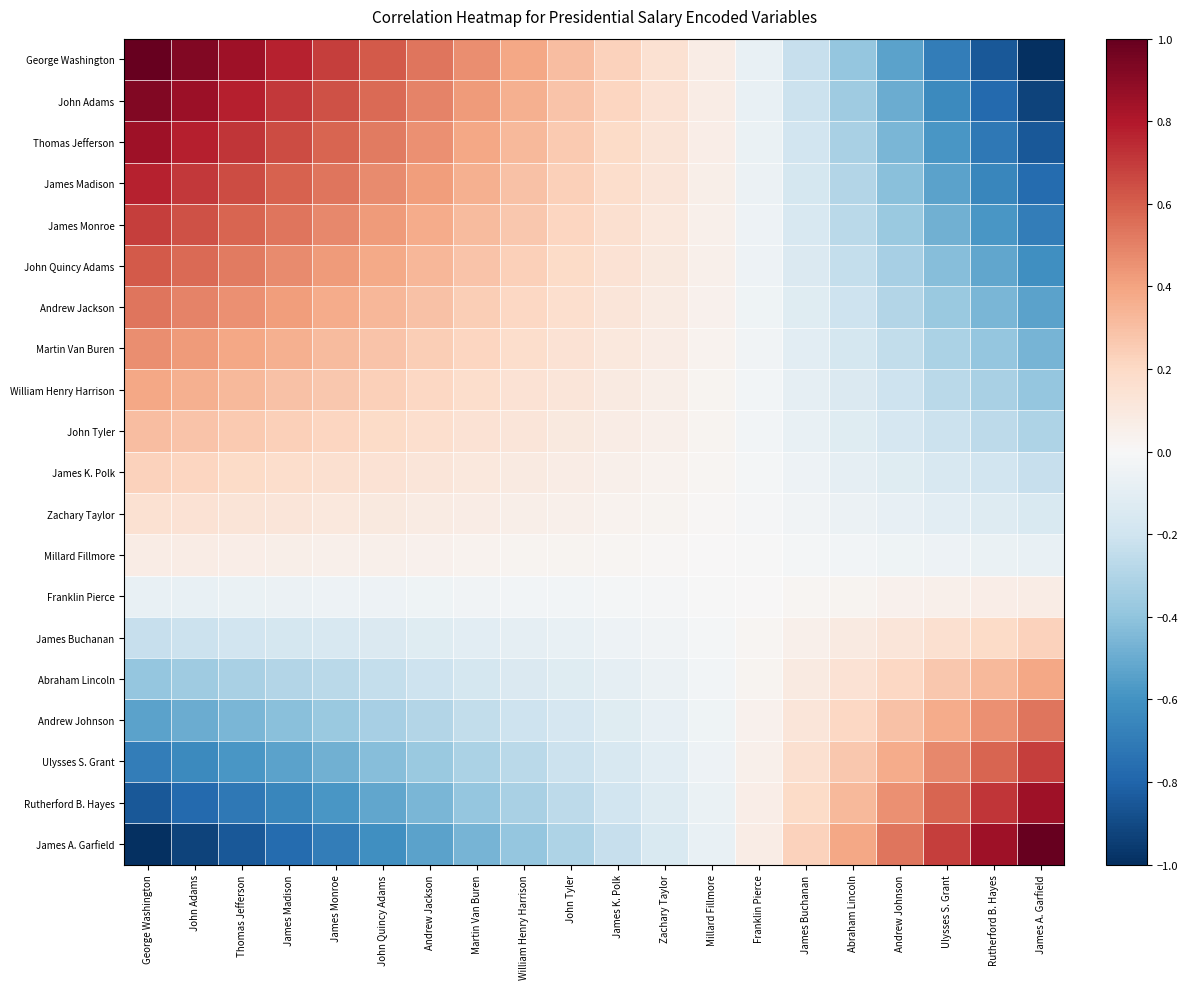

Which series has the largest total across all categories?

George Washington